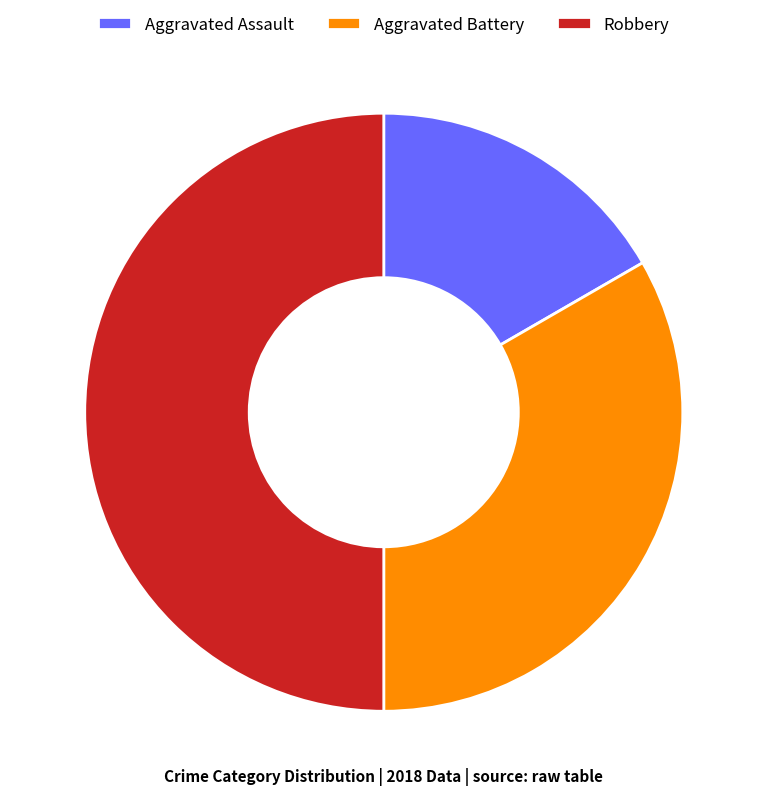

Rank the categories by value from lowest to highest.

Aggravated Assault, Aggravated Battery, Robbery